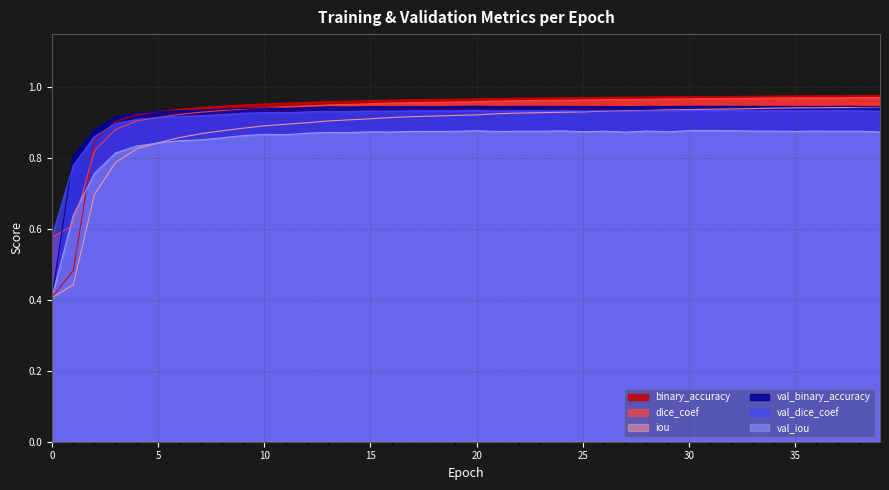

What is the sum of all dice_coef values?

37.3